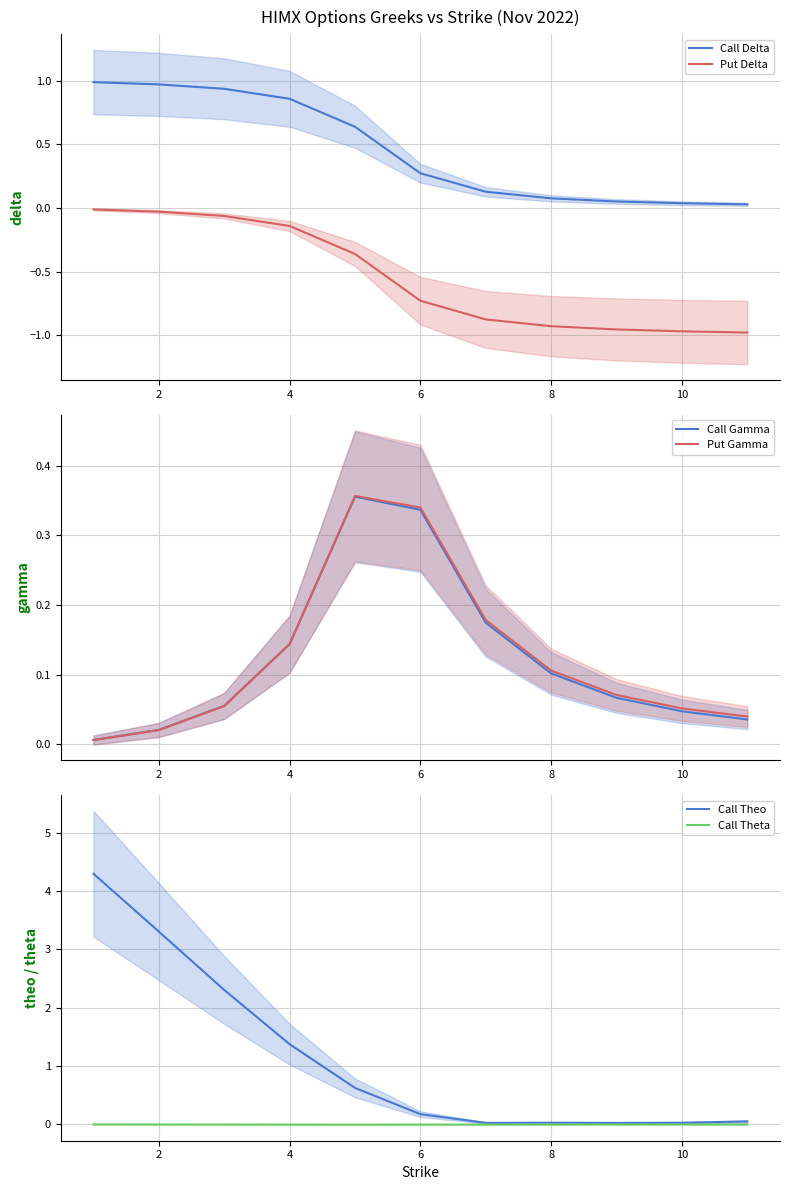

True or false: Put Delta and Call Delta intersect in this chart.

False